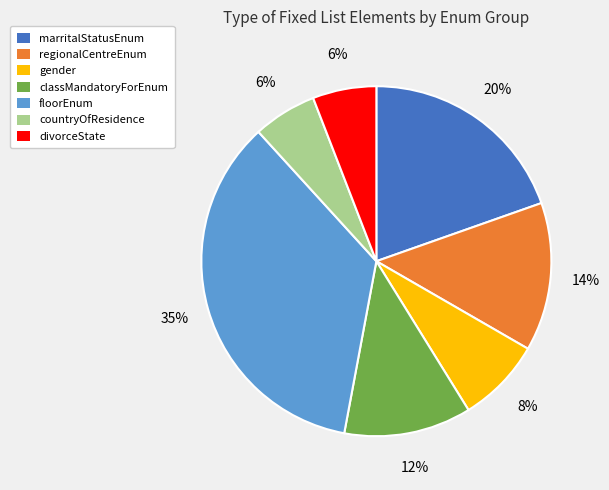

Is marritalStatusEnum the majority of the pie?

No